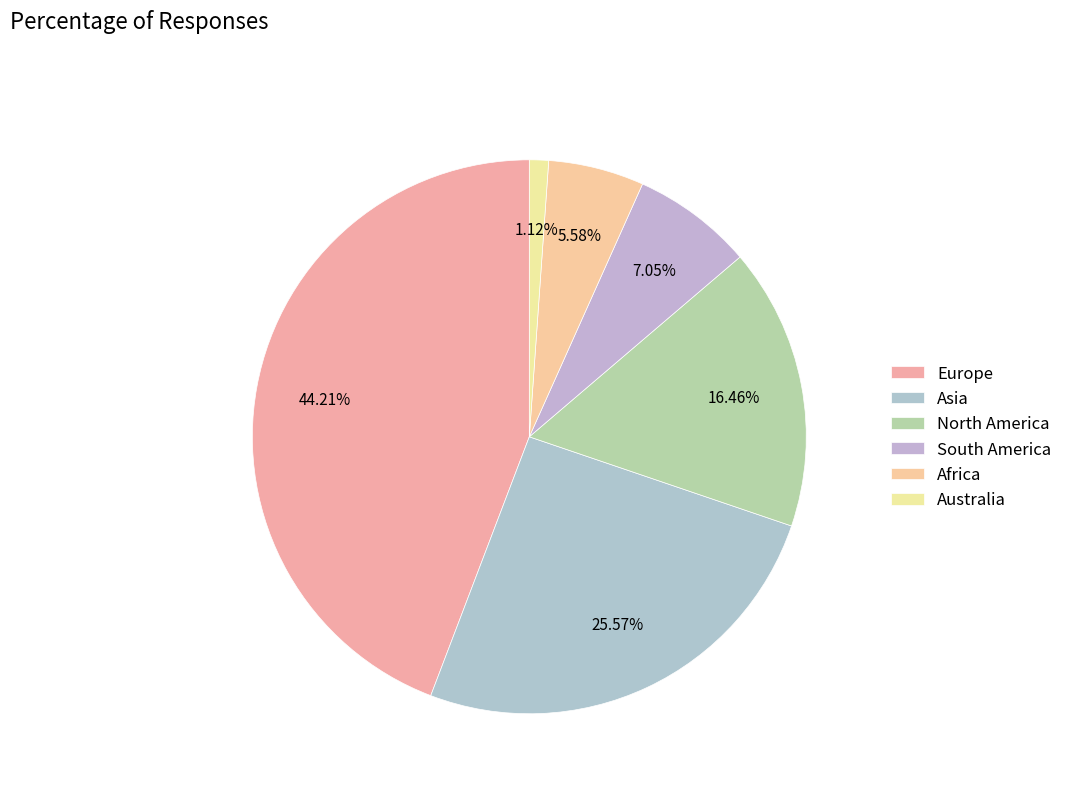

To the nearest percent, what is the combined percentage of Asia and Europe?

70%